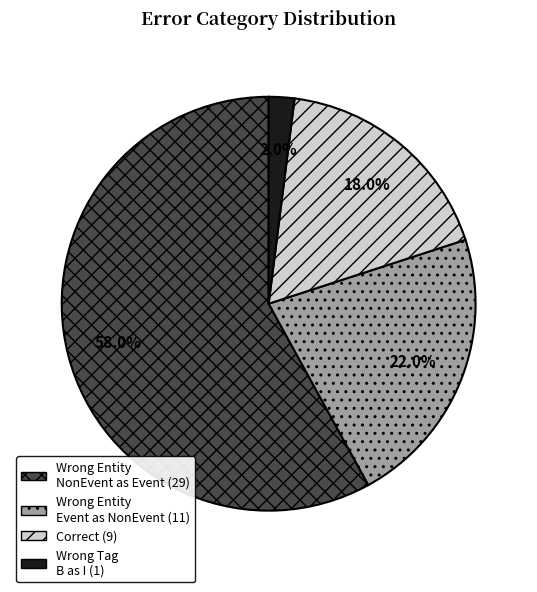

Is there any slice that represents more than half of the pie?

Yes